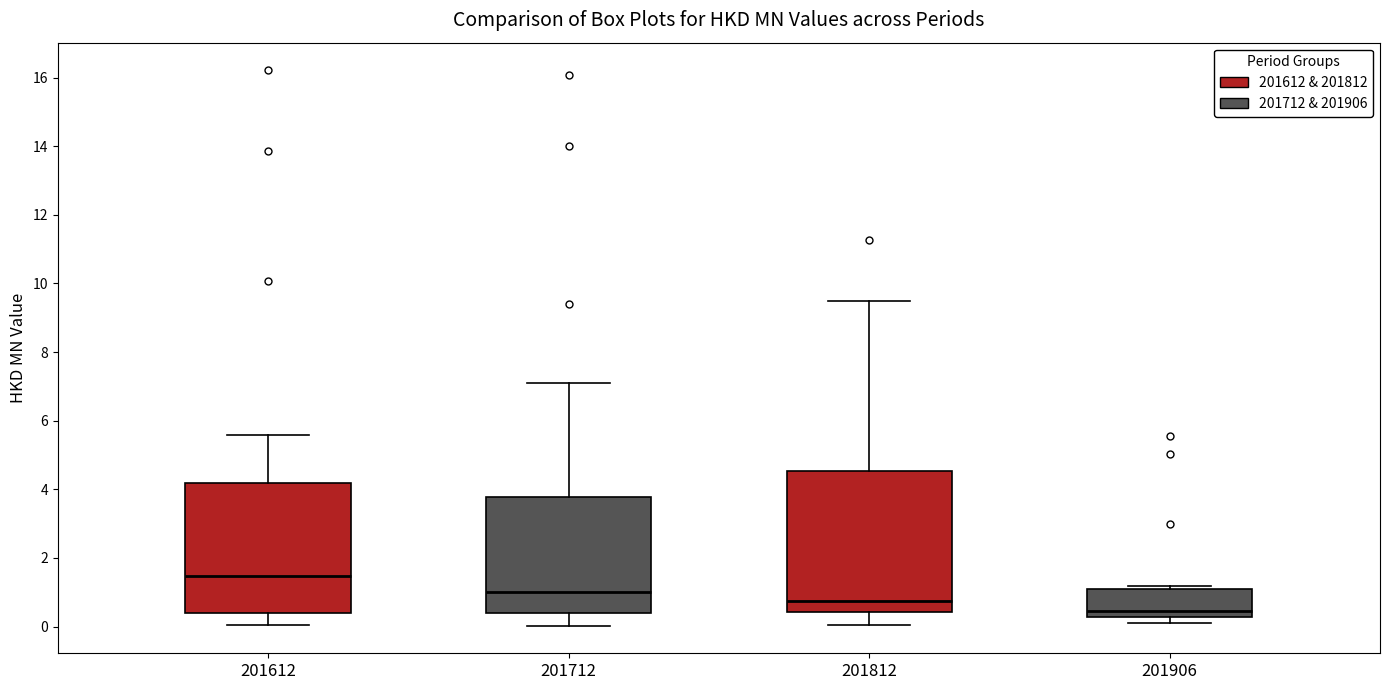

Where does the upper whisker of the box at x = 201612 end on the y-axis? The values are not printed on the chart, so give them approximately, as read against the axis.

5.6